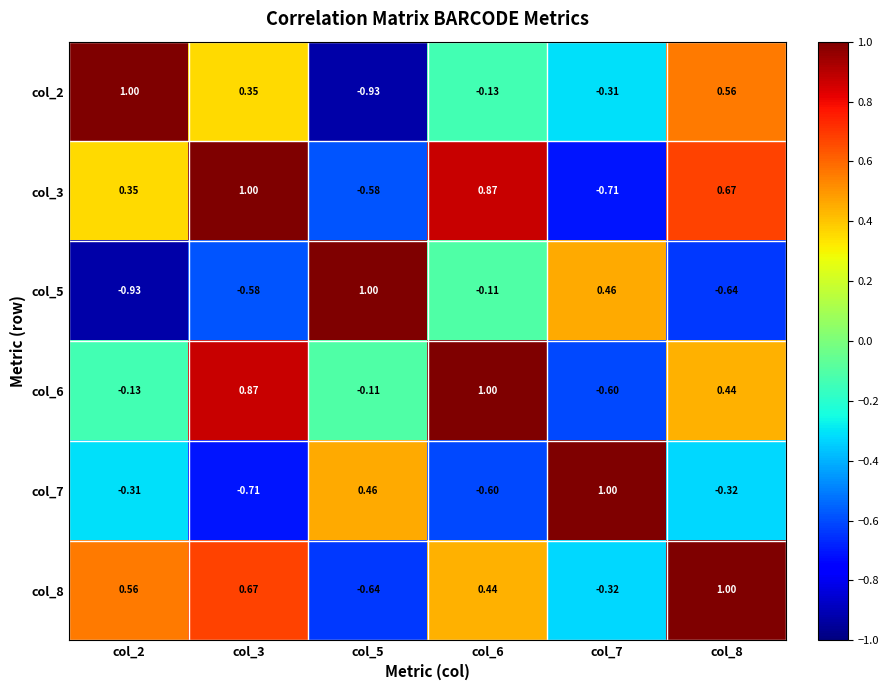

Is the value of col_5 at col_7 greater than the value of col_8 at col_5?

Yes